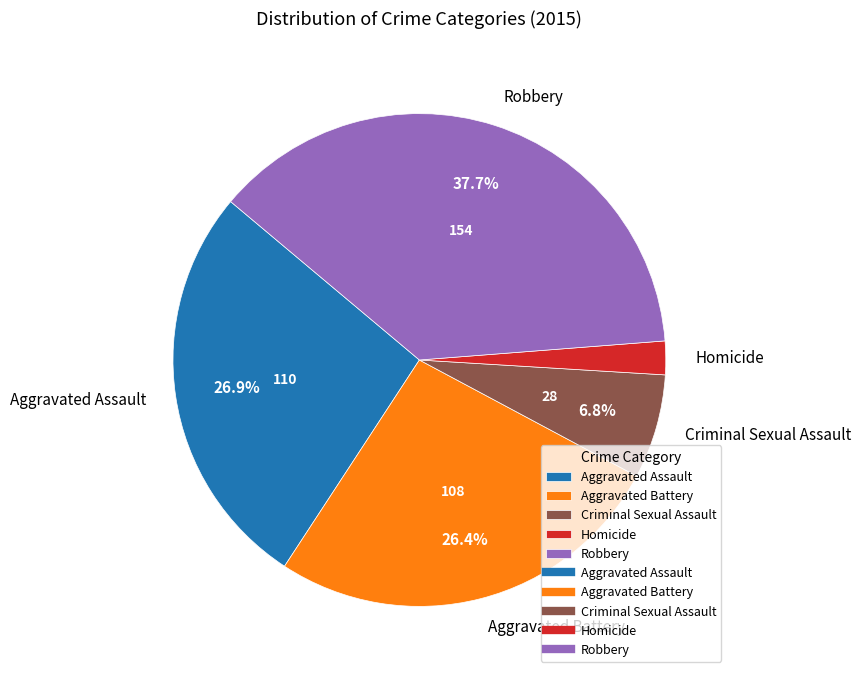

The Aggravated Battery slice represents 26% of the pie. True or false?

True